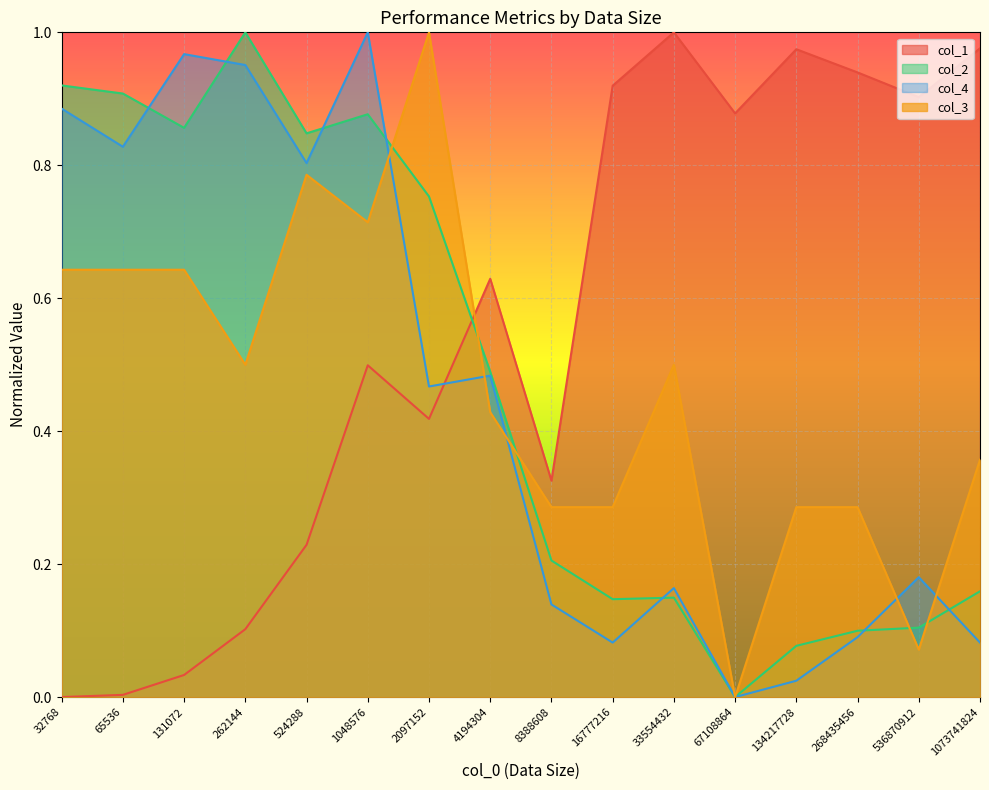

Reading left to right, transcribe all the data shown in this chart.

col_1: 32768=0.0	65536=0.0	131072=0.0	262144=0.1	524288=0.2	1048576=0.5	2097152=0.4	4194304=0.6	8388608=0.3	16777216=0.9	33554432=1.0	67108864=0.9	134217728=1.0	268435456=0.9	536870912=0.9	1073741824=1.0
col_2: 32768=0.9	65536=0.9	131072=0.9	262144=1.0	524288=0.8	1048576=0.9	2097152=0.8	4194304=0.5	8388608=0.2	16777216=0.1	33554432=0.1	67108864=0.0	134217728=0.1	268435456=0.1	536870912=0.1	1073741824=0.2
col_4: 32768=0.9	65536=0.8	131072=1.0	262144=1.0	524288=0.8	1048576=1.0	2097152=0.5	4194304=0.5	8388608=0.1	16777216=0.1	33554432=0.2	67108864=0.0	134217728=0.0	268435456=0.1	536870912=0.2	1073741824=0.1
col_3: 32768=0.6	65536=0.6	131072=0.6	262144=0.5	524288=0.8	1048576=0.7	2097152=1.0	4194304=0.4	8388608=0.3	16777216=0.3	33554432=0.5	67108864=0.0	134217728=0.3	268435456=0.3	536870912=0.1	1073741824=0.4